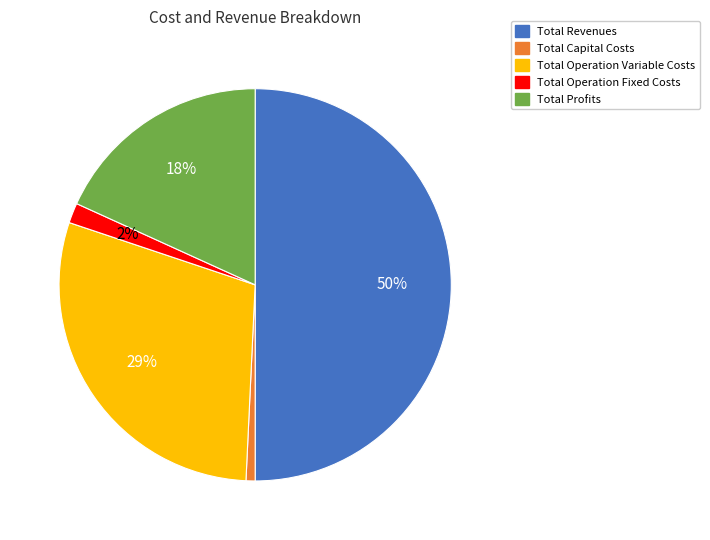

Which has a higher value, Total Profits or Total Operation Fixed Costs?

Total Profits